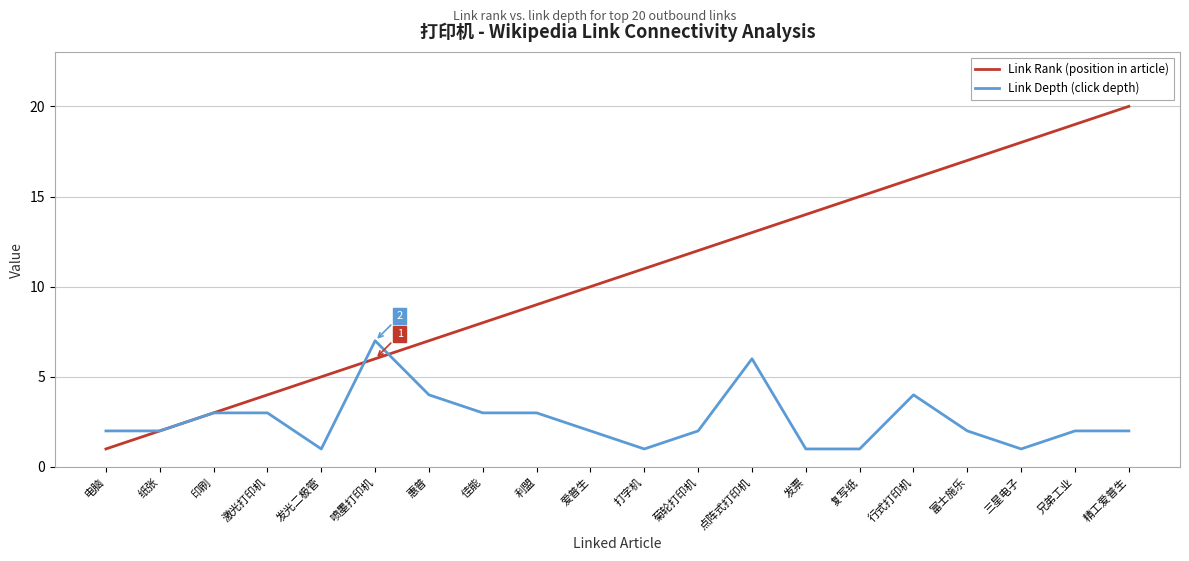

At which label does Link Rank (position in article) reach its minimum?

电脑